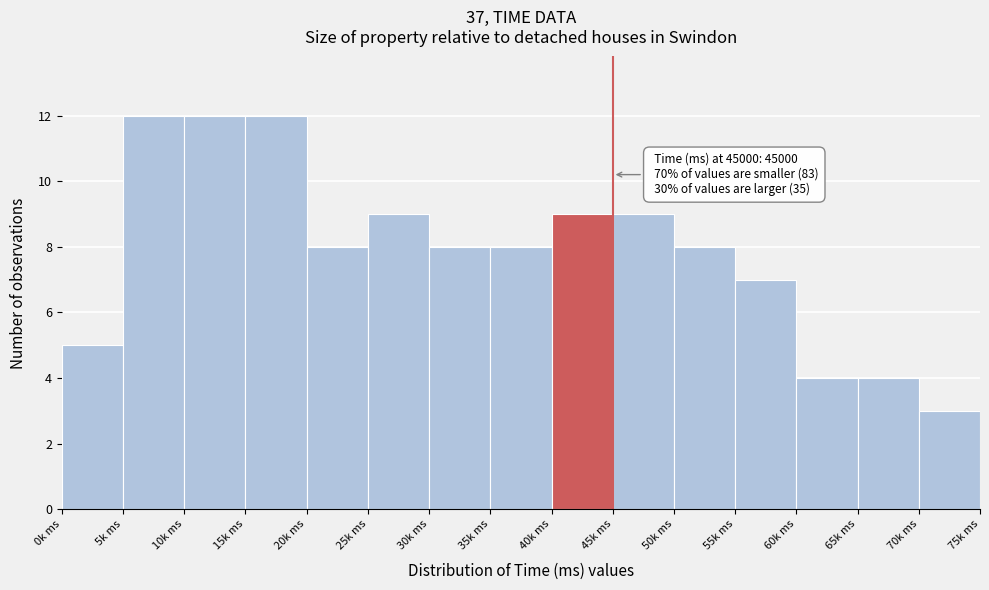

Reading right to left, extract all data points from this chart.

3	4	4	7	8	9	9	8	8	9	8	12	12	12	5